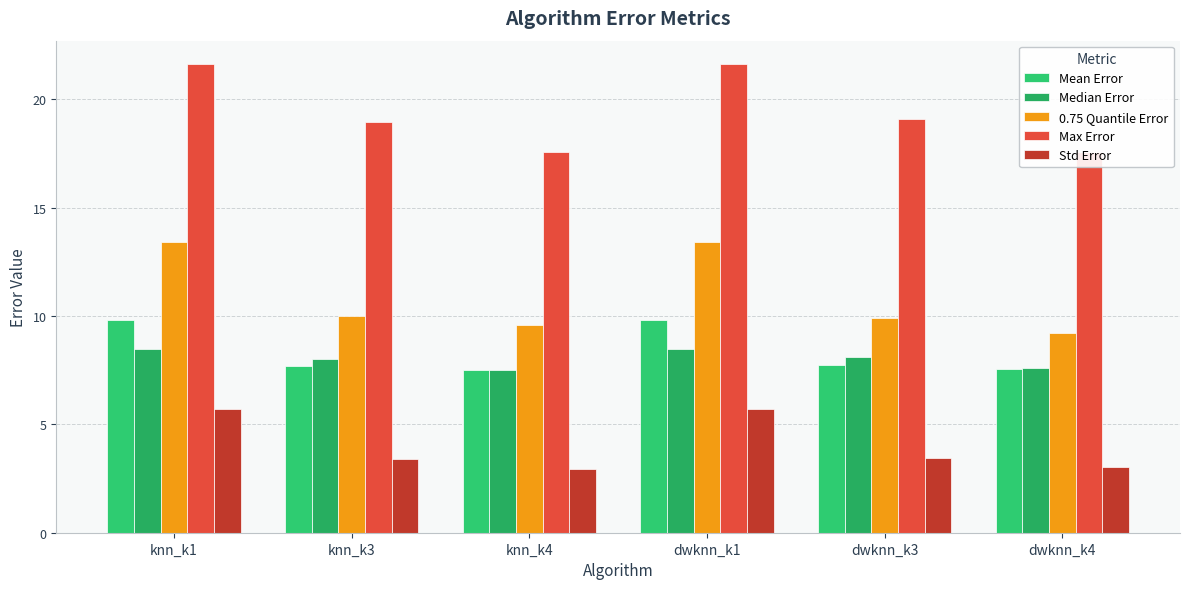

At which label does 0.75 Quantile Error reach its peak?

knn_k1